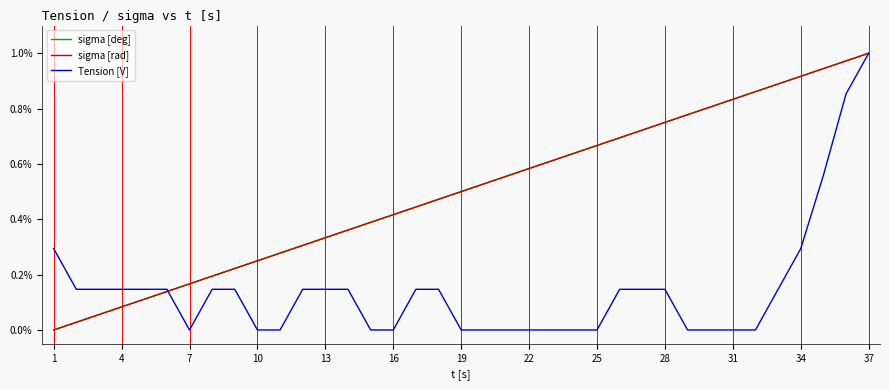

What are all the series names shown in the legend?

sigma [deg], sigma [rad], Tension [V]